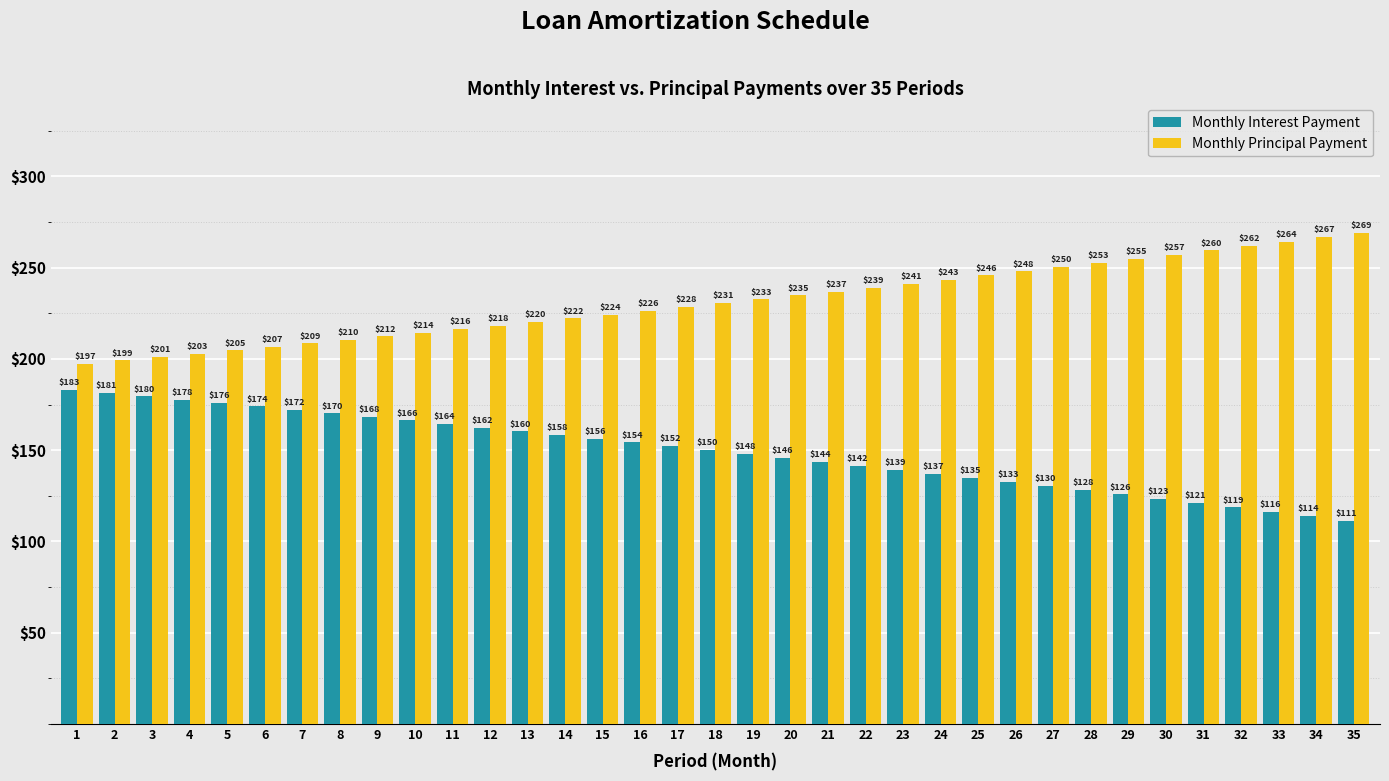

Which series has the largest total across all categories?

Monthly Principal Payment